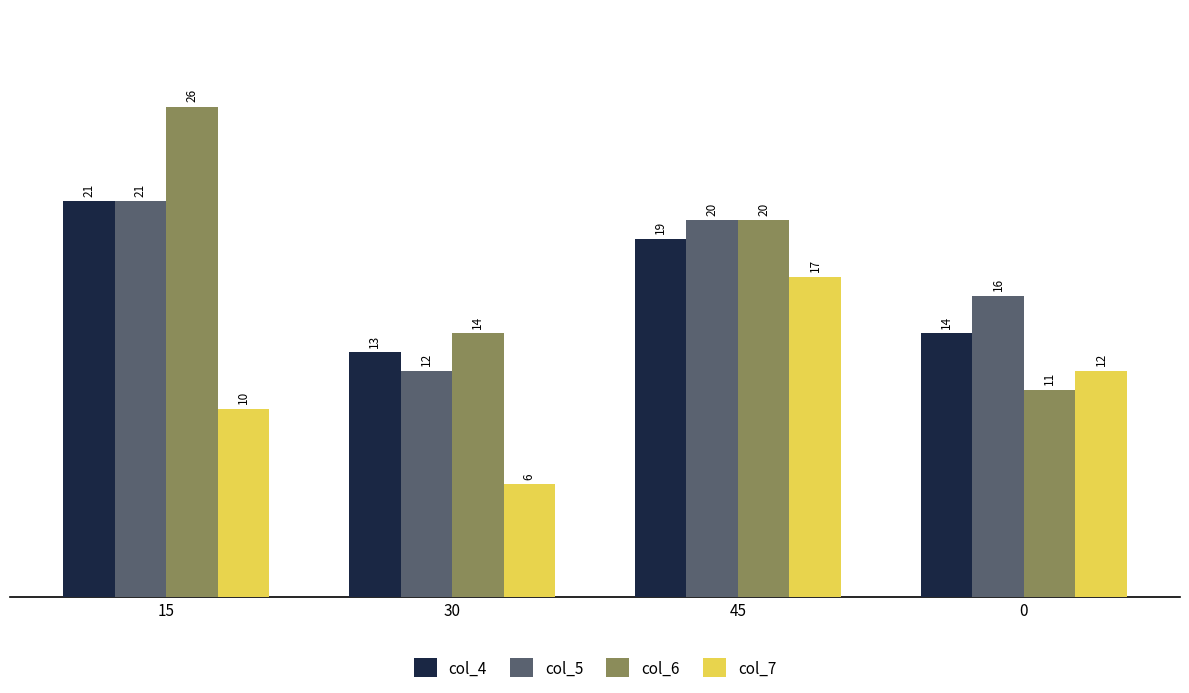

True or false: col_5 has a value of 20 at 30.

False